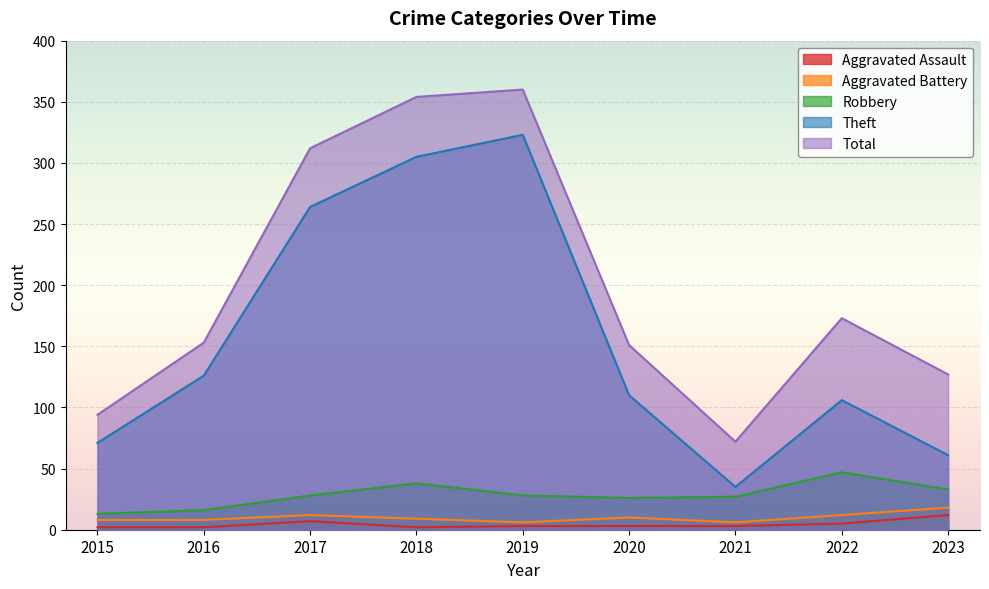

At which label does Total reach its peak?

2019